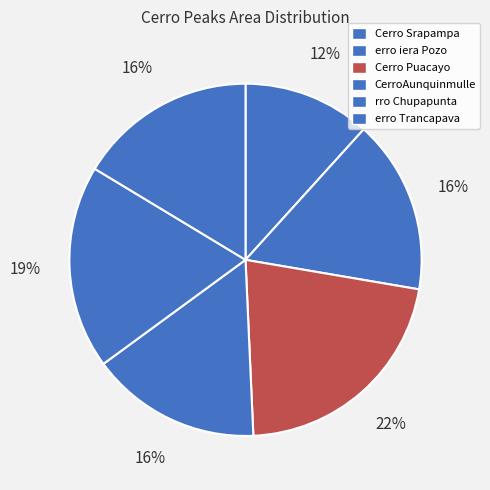

Do CerroAunquinmulle and rro Chupapunta together represent more than half of the pie?

No